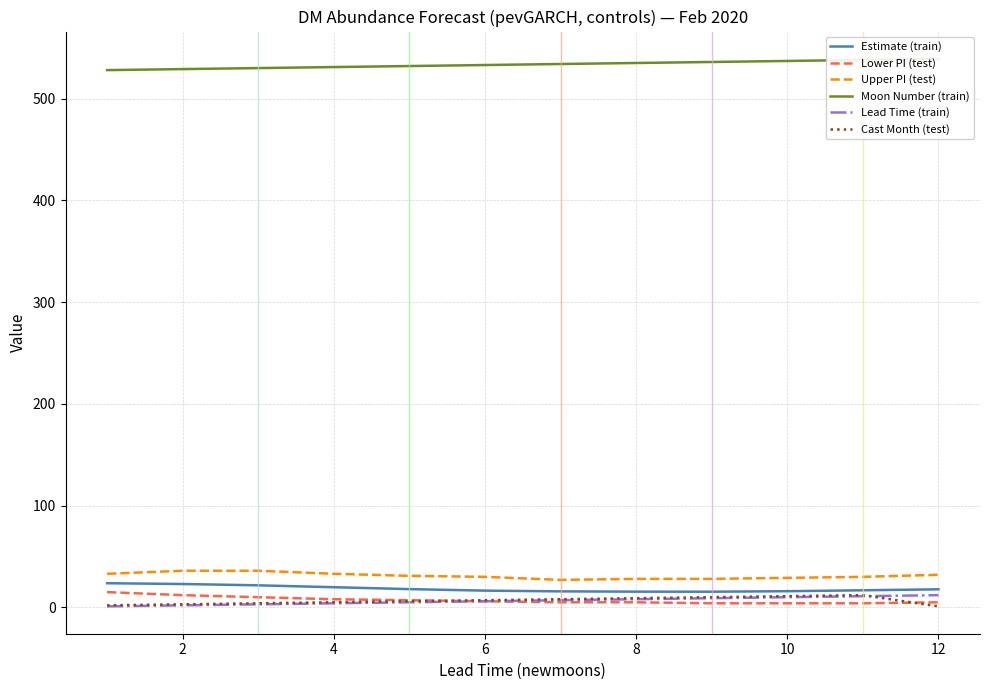

True or false: Moon Number (train) and Upper PI (test) cross at least once.

False